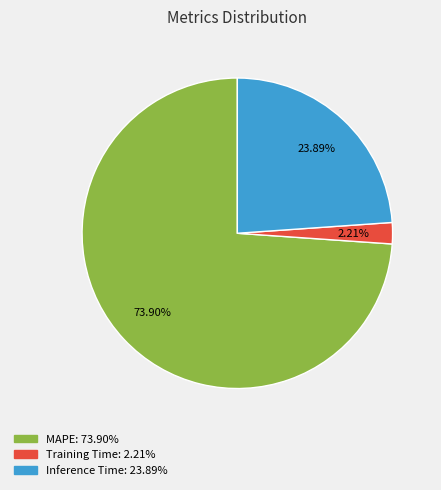

To the nearest percent, what portion does Inference Time represent?

24%